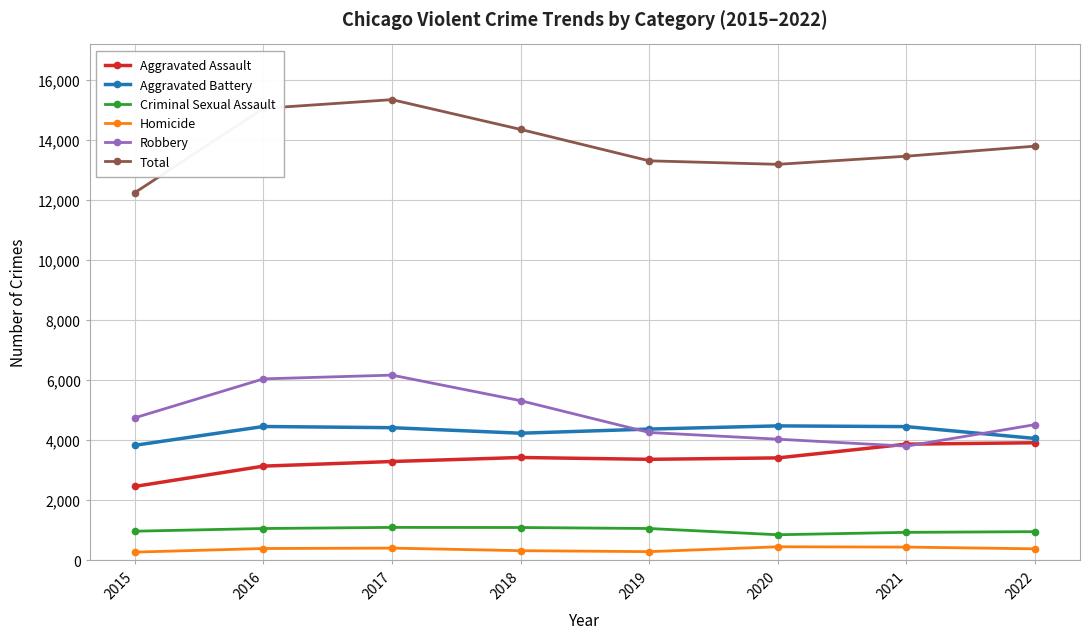

What is the spread (max minus min) of values at 2022?

13420